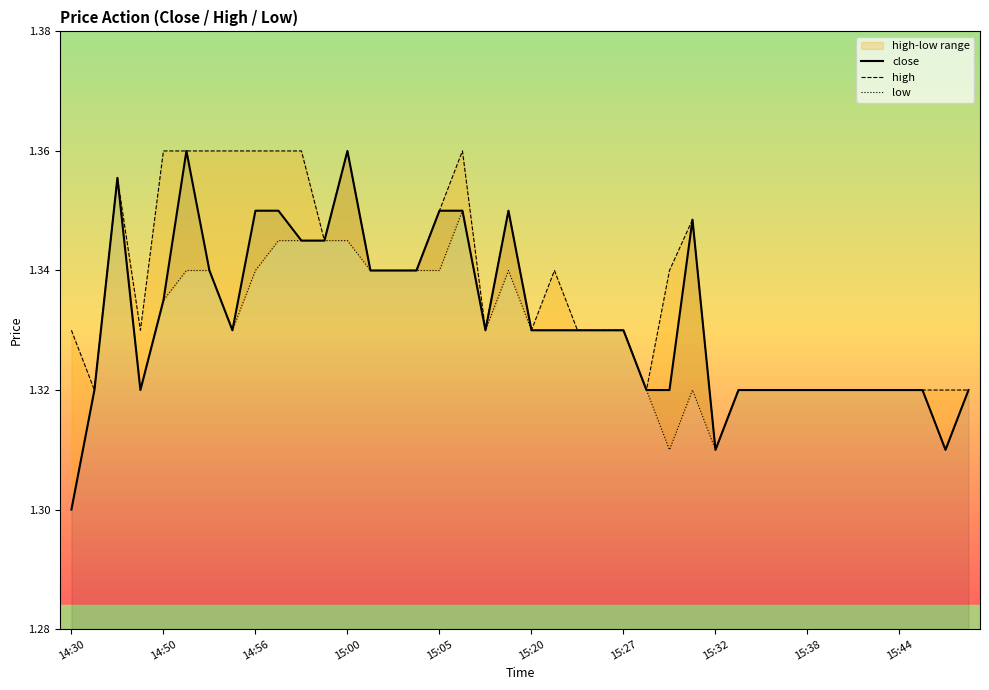

Count the high values in the range 1 to 2.

40